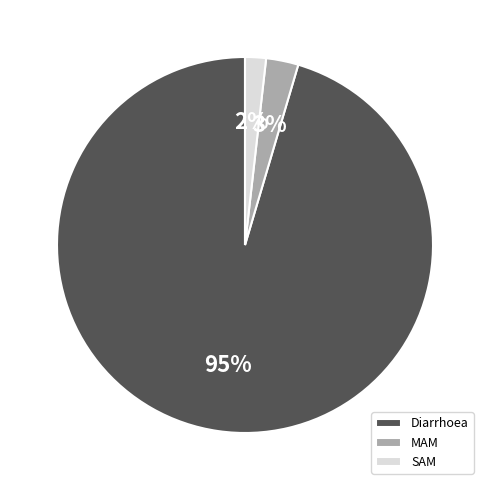

To the nearest percent, what is the combined percentage of SAM and Diarrhoea?

97%